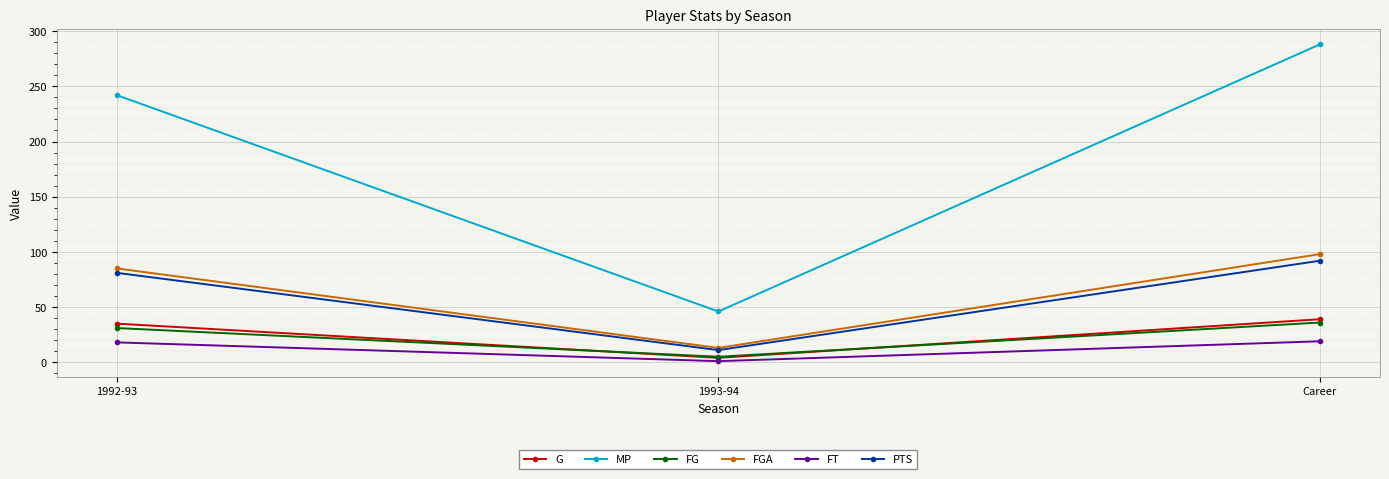

What is the sum of the FGA values at Career and 1992-93?

183